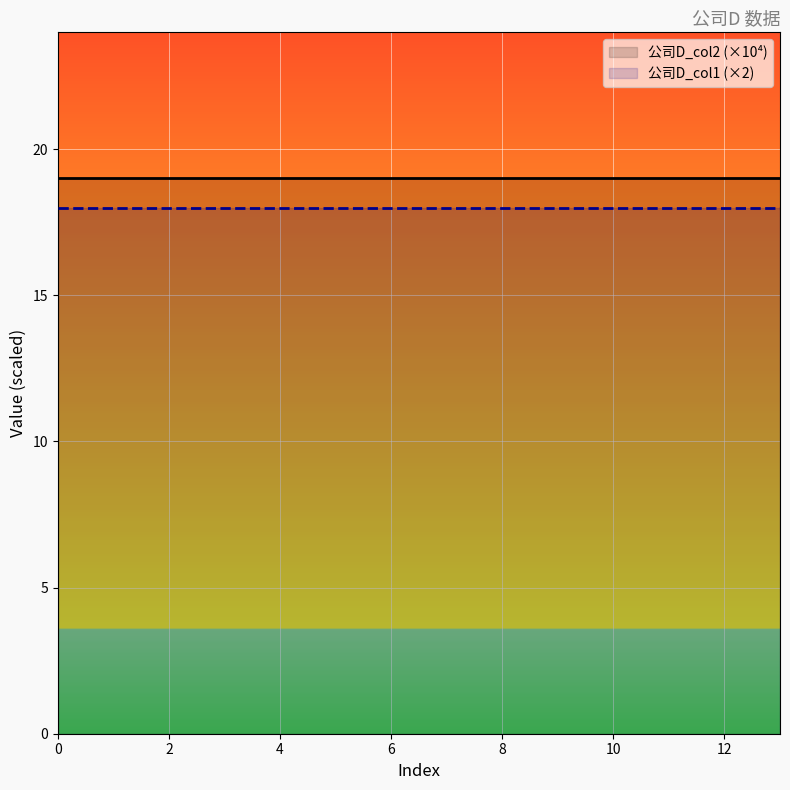

The 公司D_col2 (×10⁴) series shows 7 at 11. True or false?

False